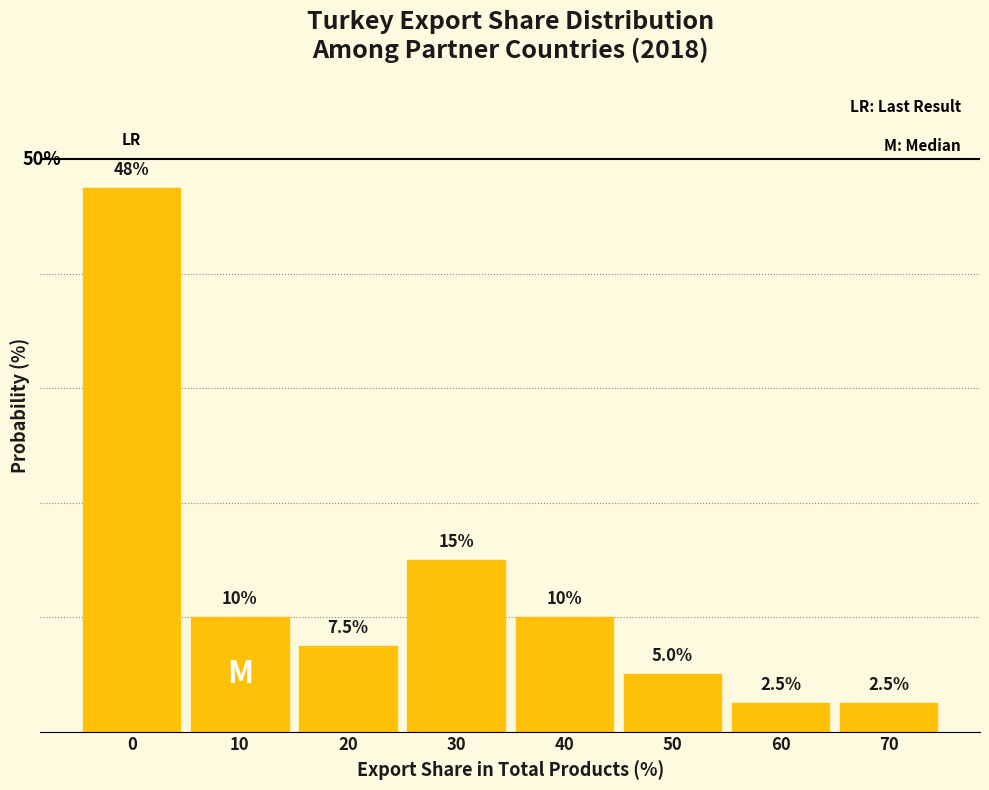

Are the bars horizontal?

No